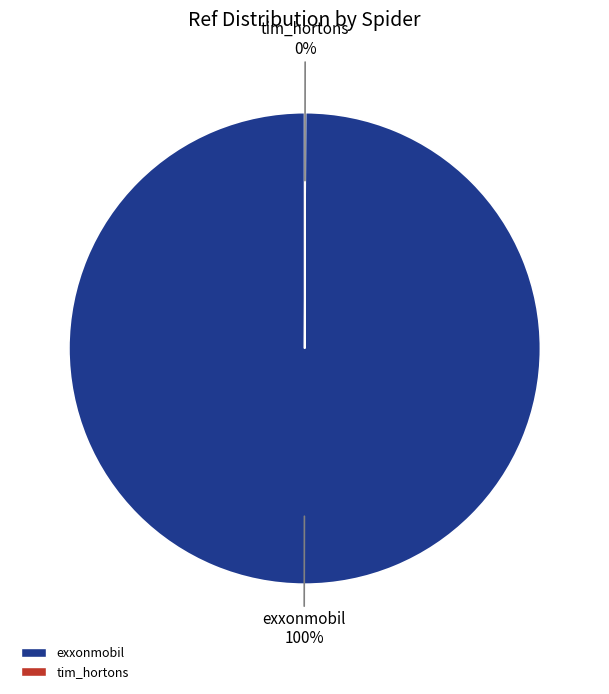

Which category has the biggest portion of the pie?

exxonmobil